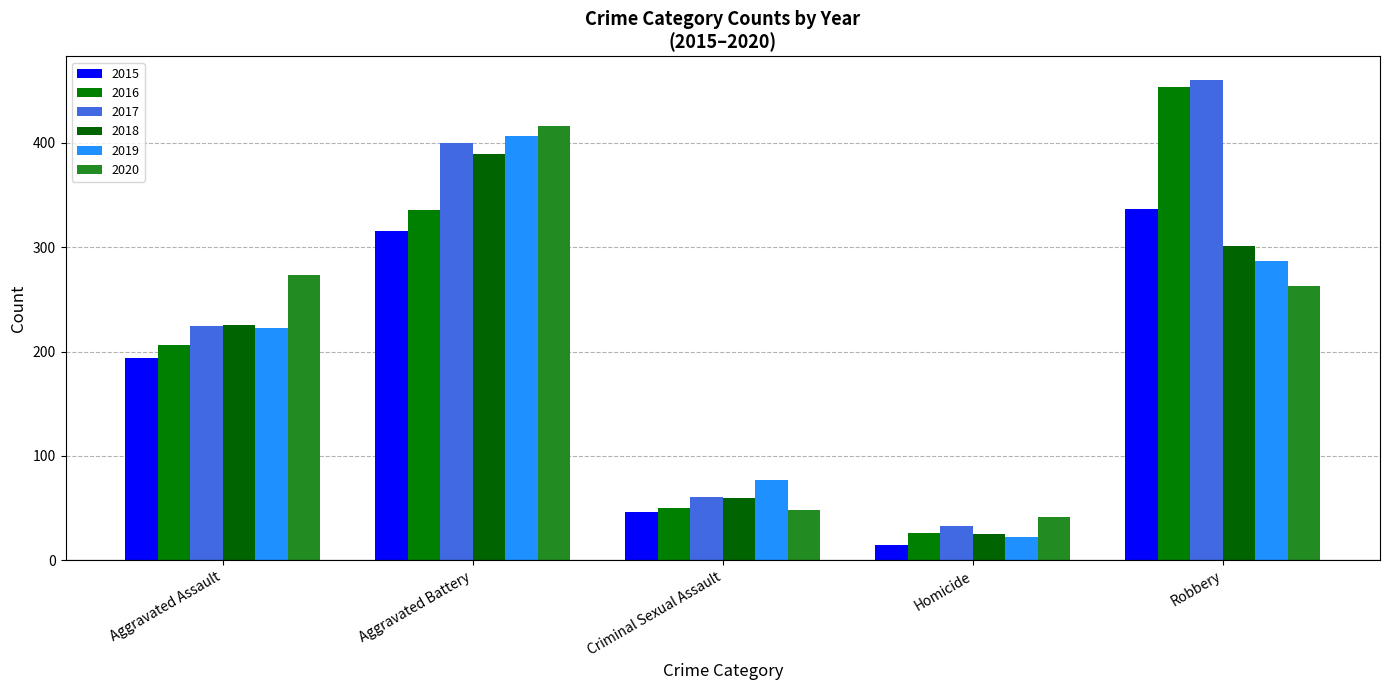

True or false: 2018 has a value of 25 at Homicide.

True